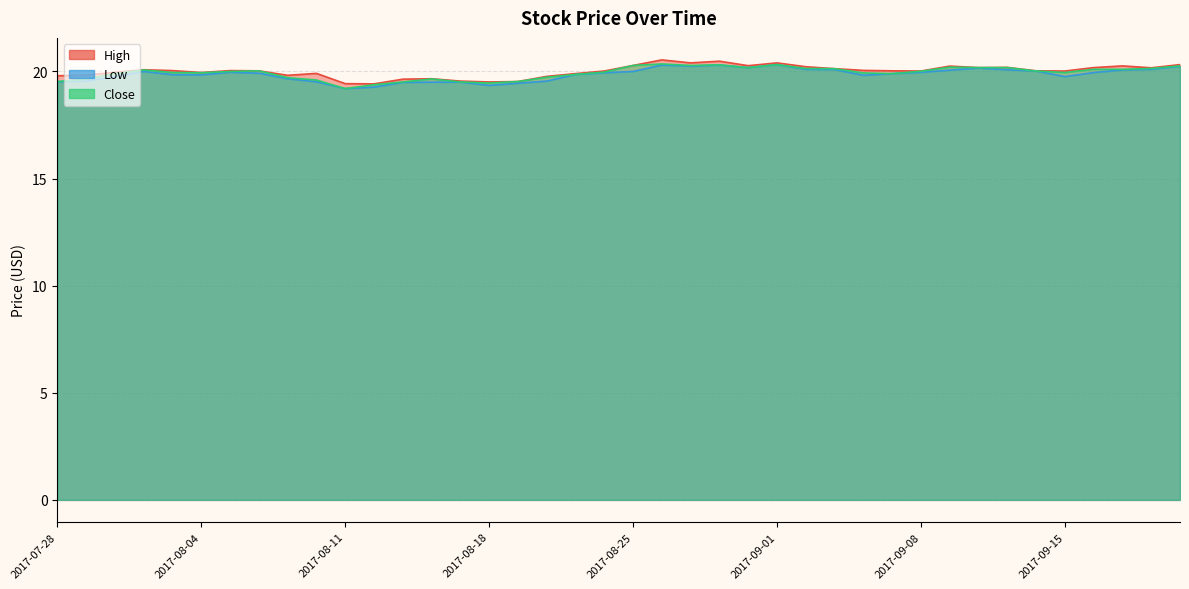

Which series has the widest spread of values?

Close